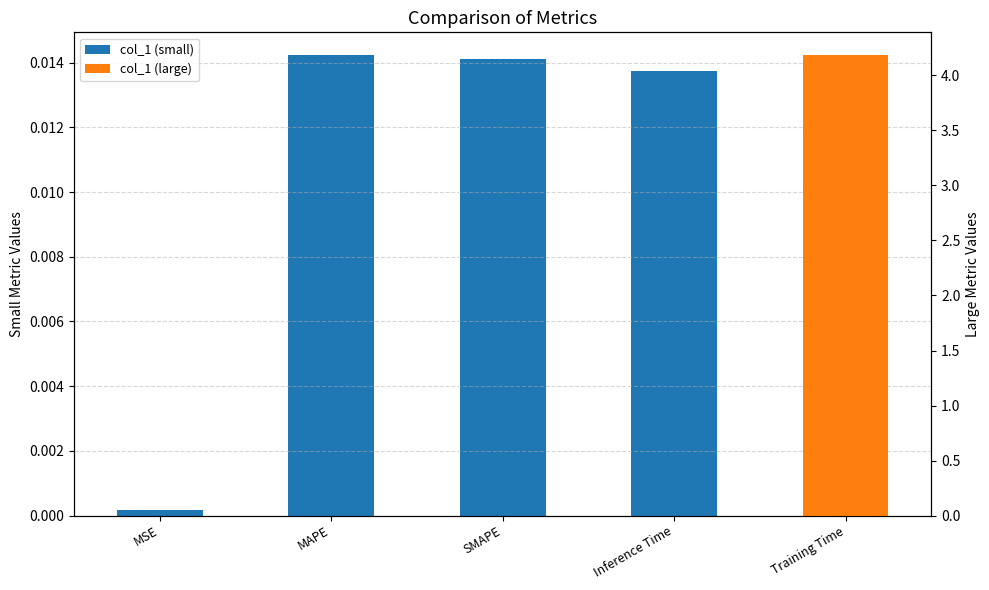

Between SMAPE and MAPE, which is larger?

MAPE